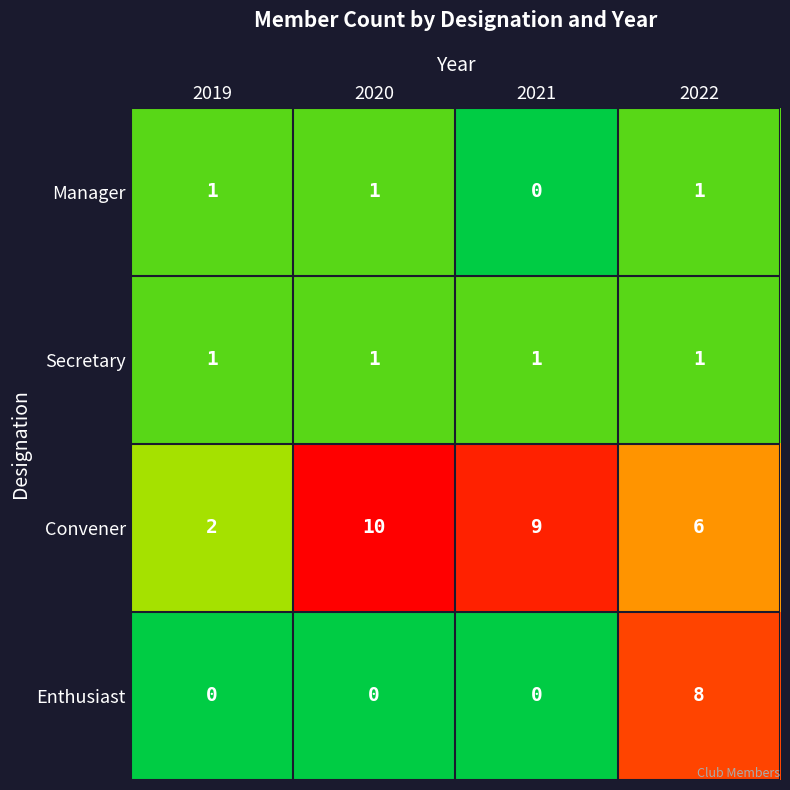

What is the total value across all series at 2022?

16